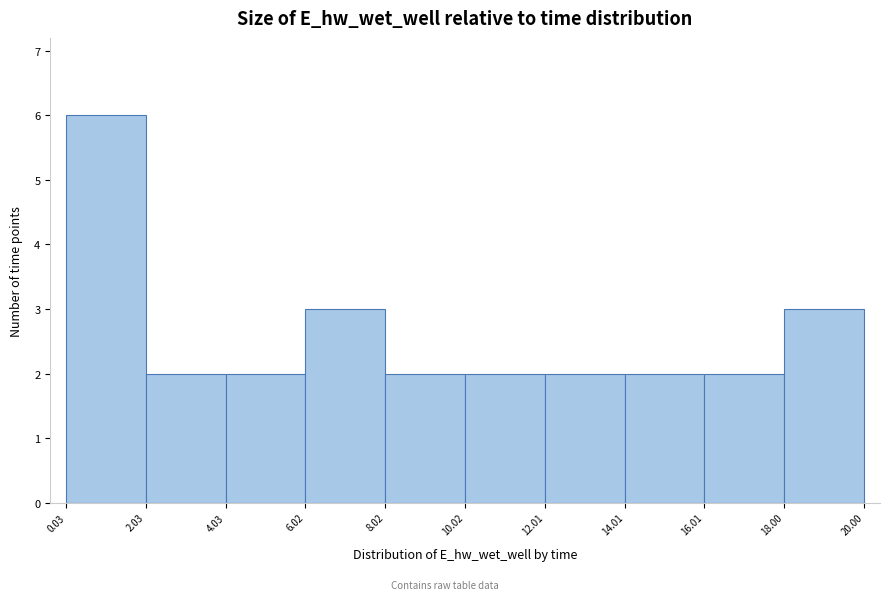

Reading left to right, transcribe this chart: for each bar, give the range it covers on the x-axis and its height. The values are not printed on the chart, so give them approximately, as read against the axis.

0.03 to 2.03: 6
2.03 to 4.03: 2
4.03 to 6.02: 2
6.02 to 8.02: 3
8.02 to 10.02: 2
10.02 to 12.01: 2
12.01 to 14.01: 2
14.01 to 16.01: 2
16.01 to 18.00: 2
18.00 to 20.00: 3